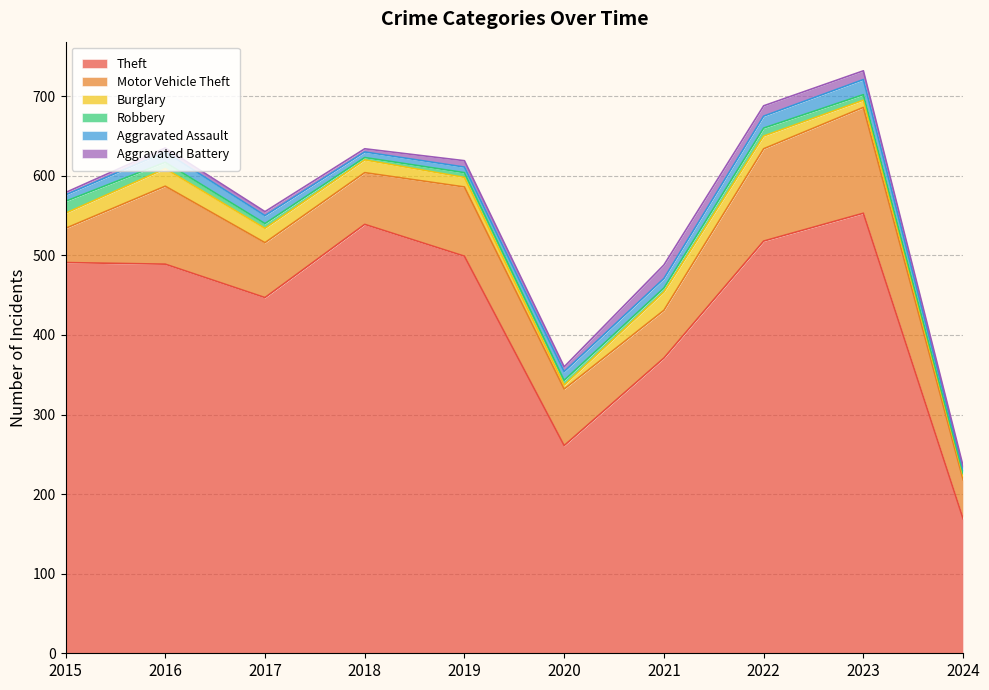

At which label does Robbery first exceed 6?

2015